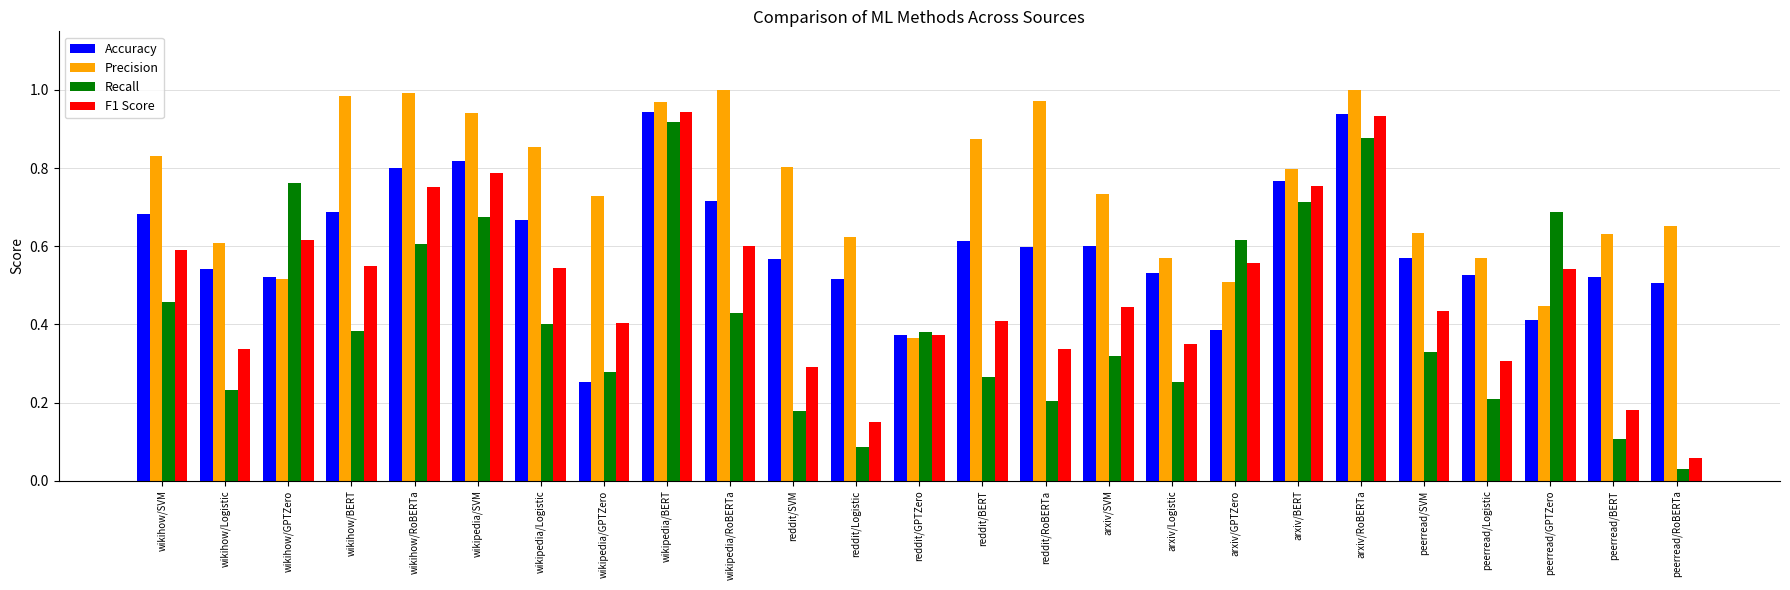

How many distinct data groups are displayed?

4